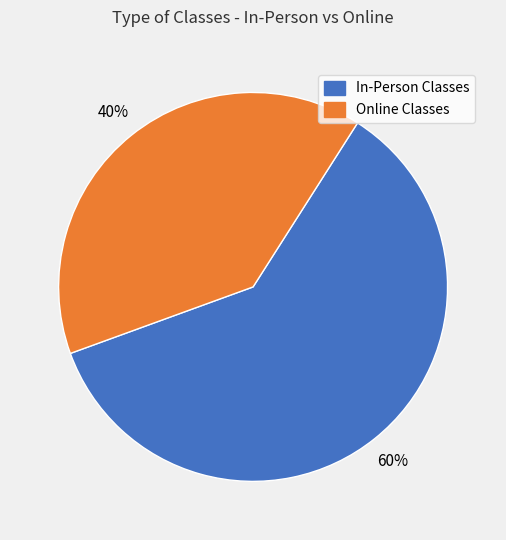

Approximately how many times larger is the value at Online Classes compared to In-Person Classes?

0.7